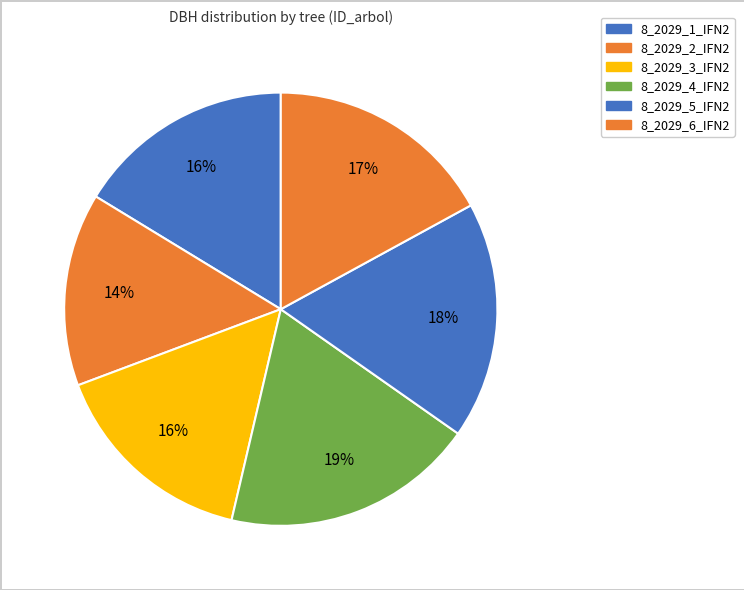

Which has a higher value, 8_2029_1_IFN2 or 8_2029_4_IFN2?

8_2029_4_IFN2